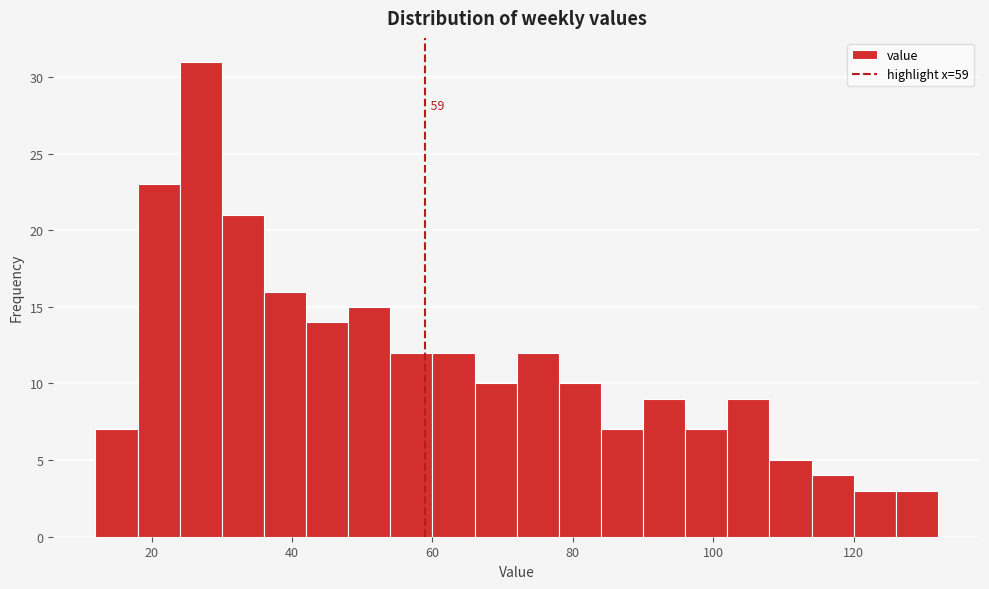

Read against the x-axis, roughly where is the centre of the tallest bar?

28